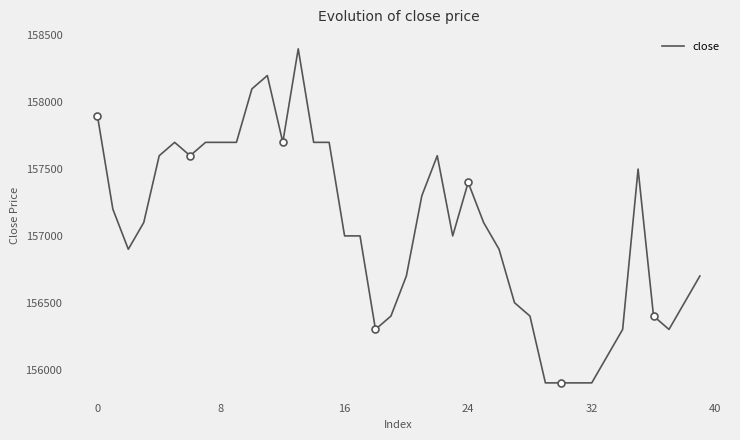

What is the highest value of the close series?

158400